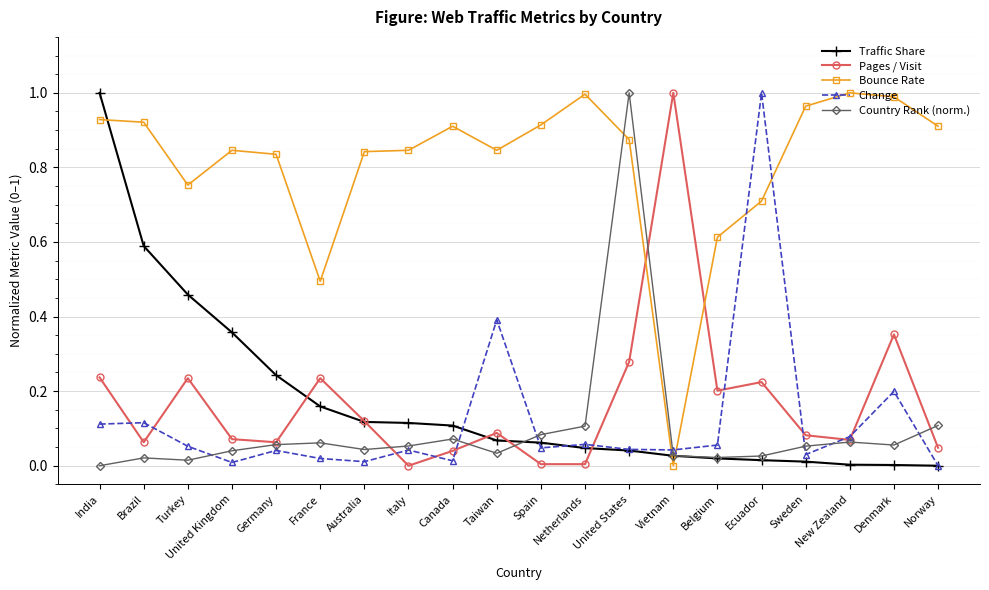

What is the label of the 11th point from the left?

Spain